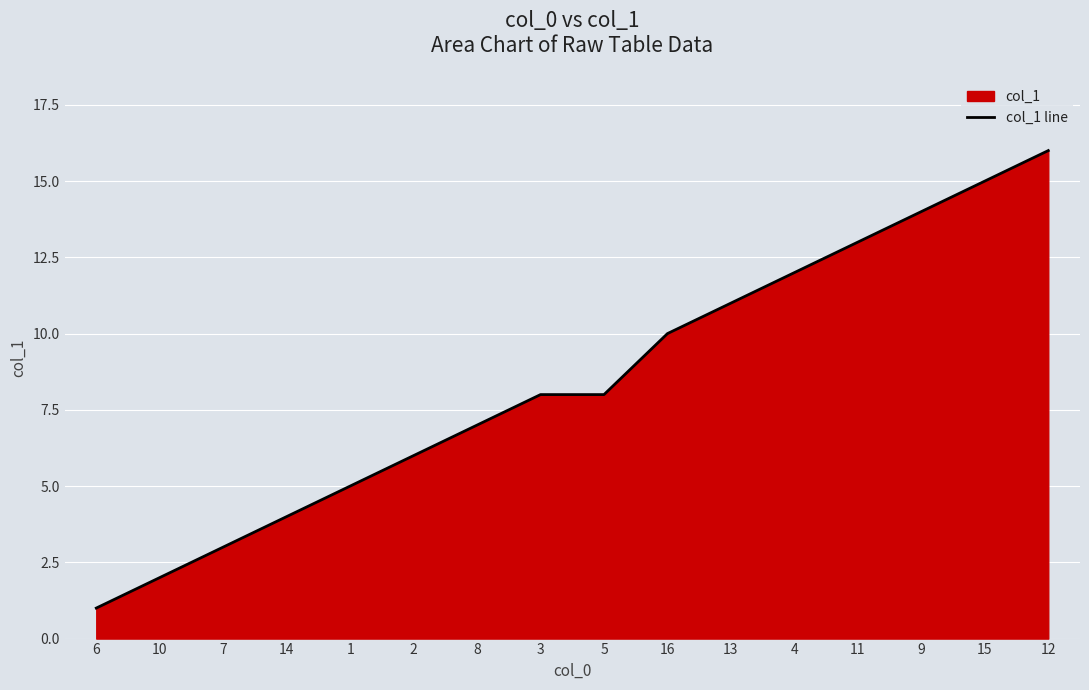

True or false: the data shows 3 at 7.

True